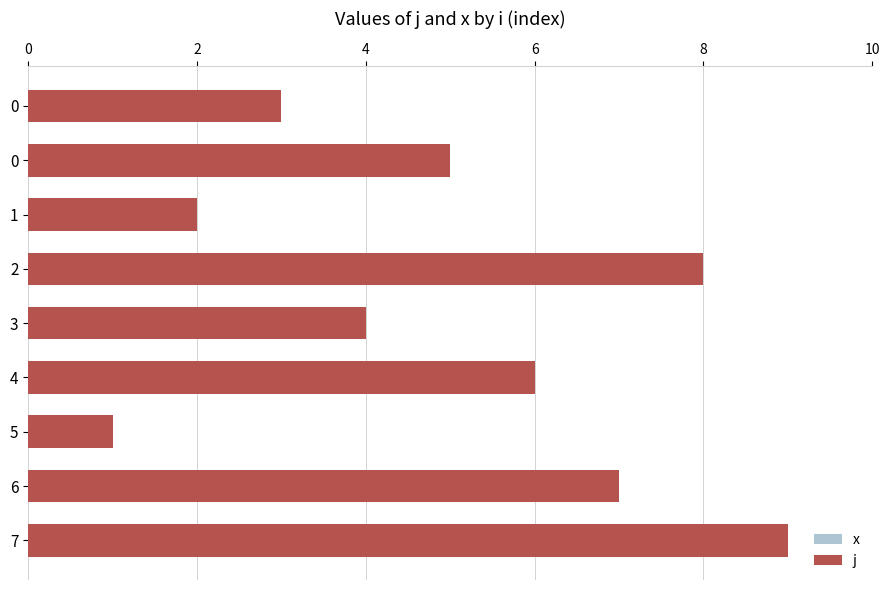

What is the value of the x bar at the 2nd from the left?

0.6